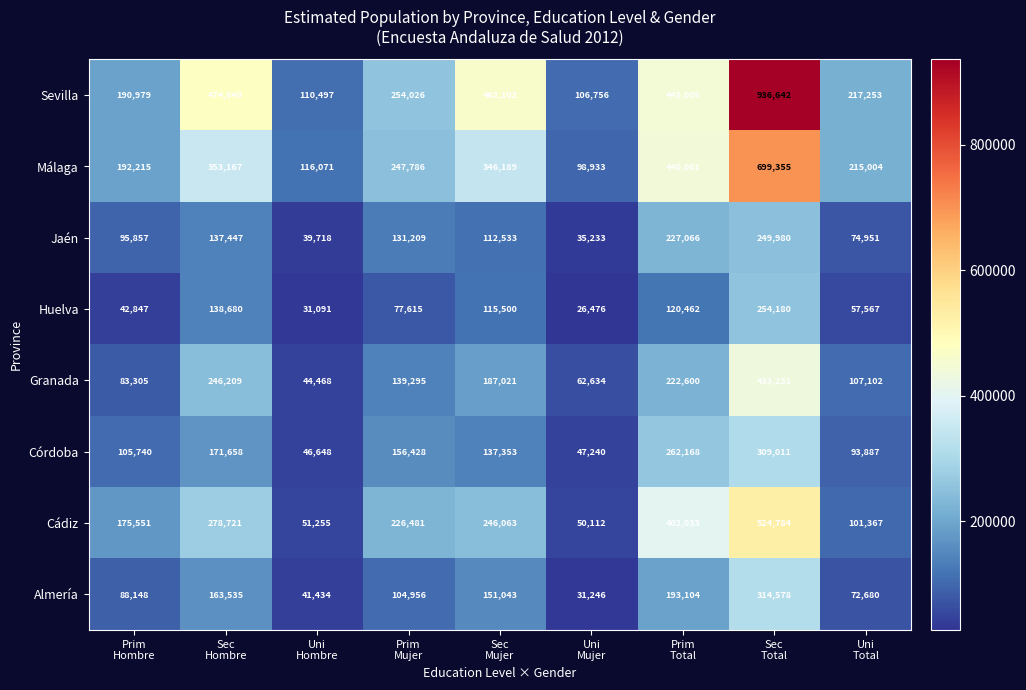

Which series has the widest spread of values?

Sevilla